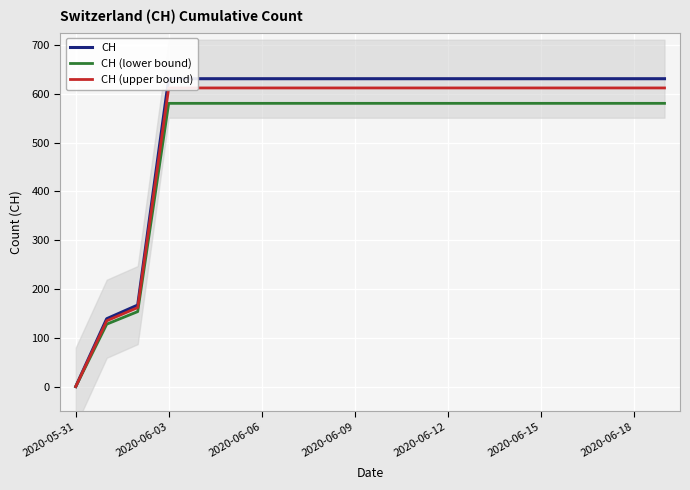

Which has a higher value, 17 or 8?

17